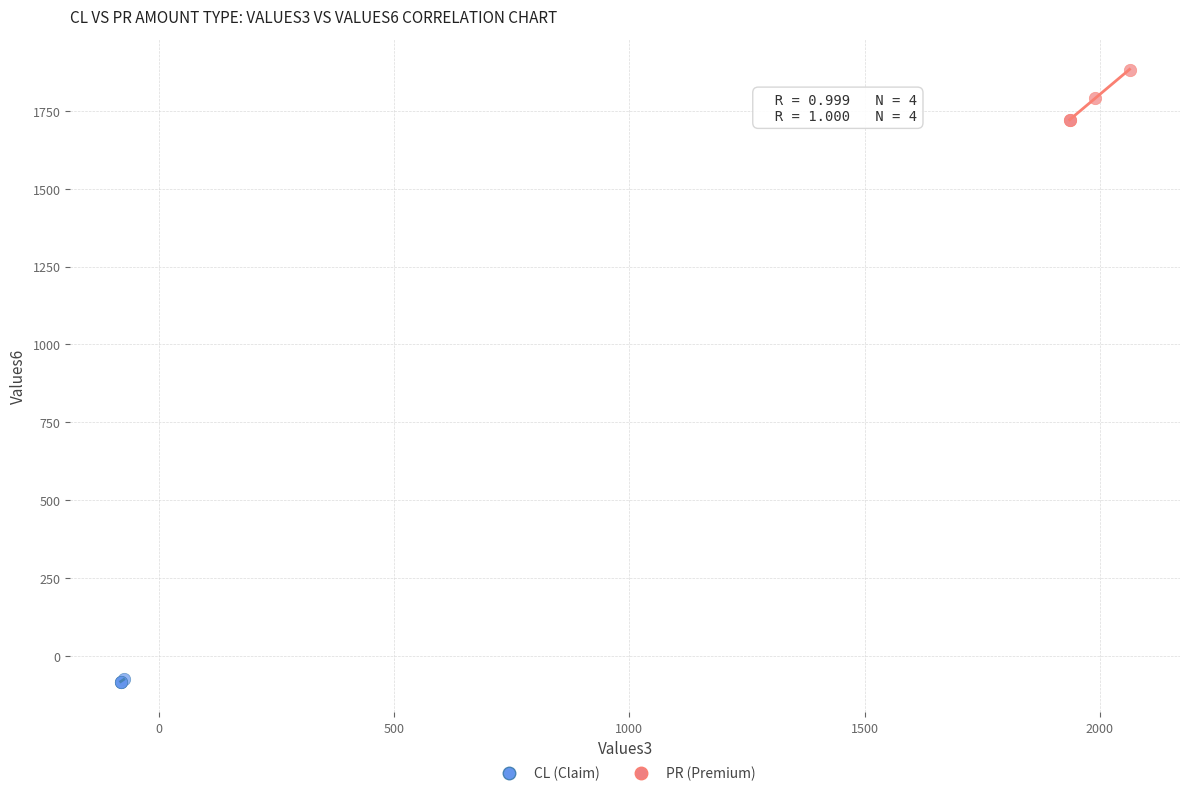

Which series reaches the minimum Y coordinate?

CL (Claim)